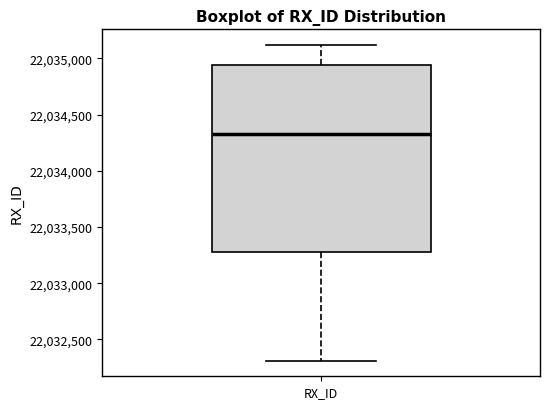

Read this box plot against the y-axis: the position of the median line, the range covered by the box, and the ends of both whiskers. The values are not printed on the chart, so give them approximately, as read against the axis.

median 22034350, box 22033300 to 22034950, whiskers 22032300 to 22035100